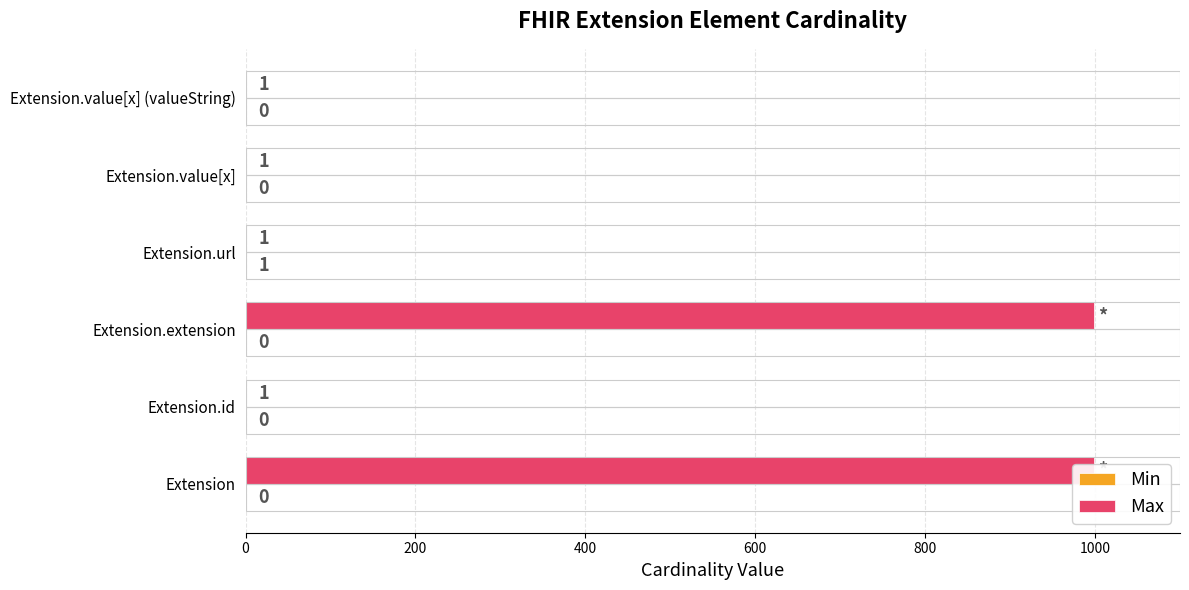

What are all the series names shown in the legend?

Min, Max